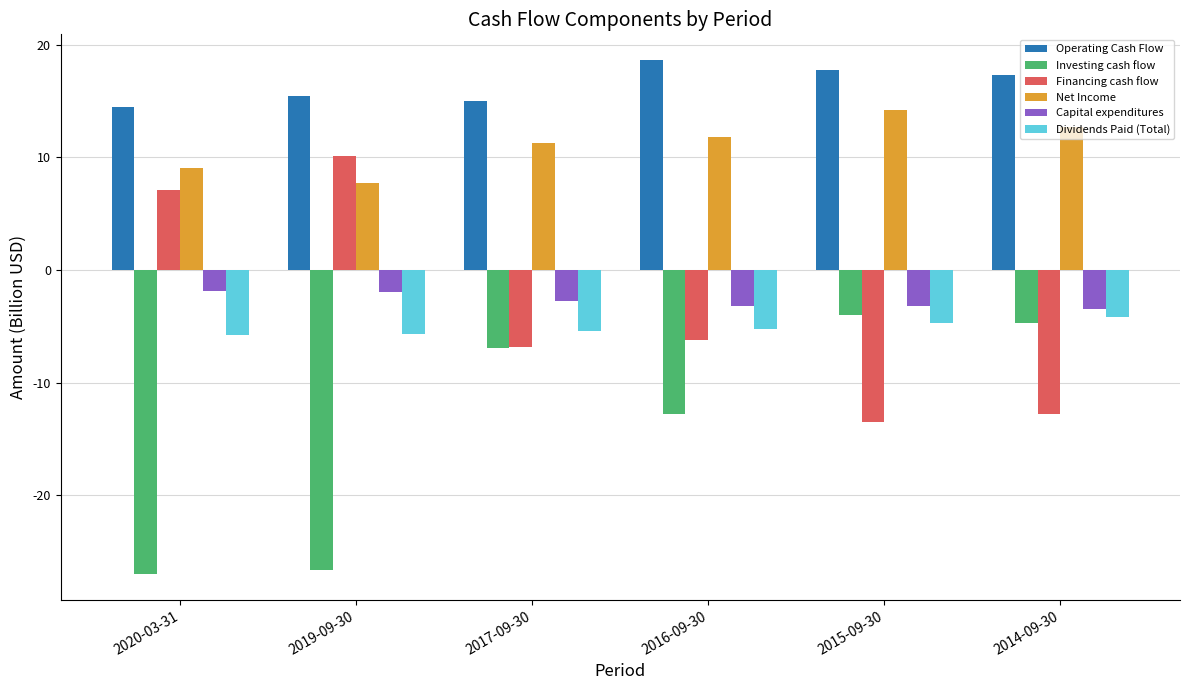

How many categories are shown in the chart?

6